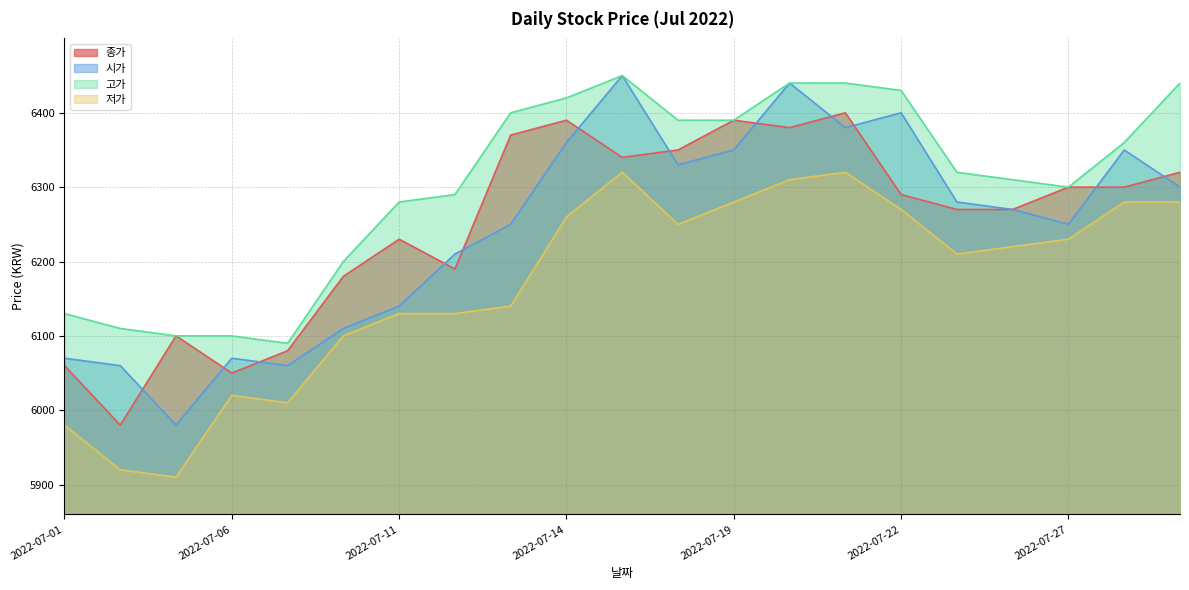

How many interior local peaks does the 고가 series have?

1